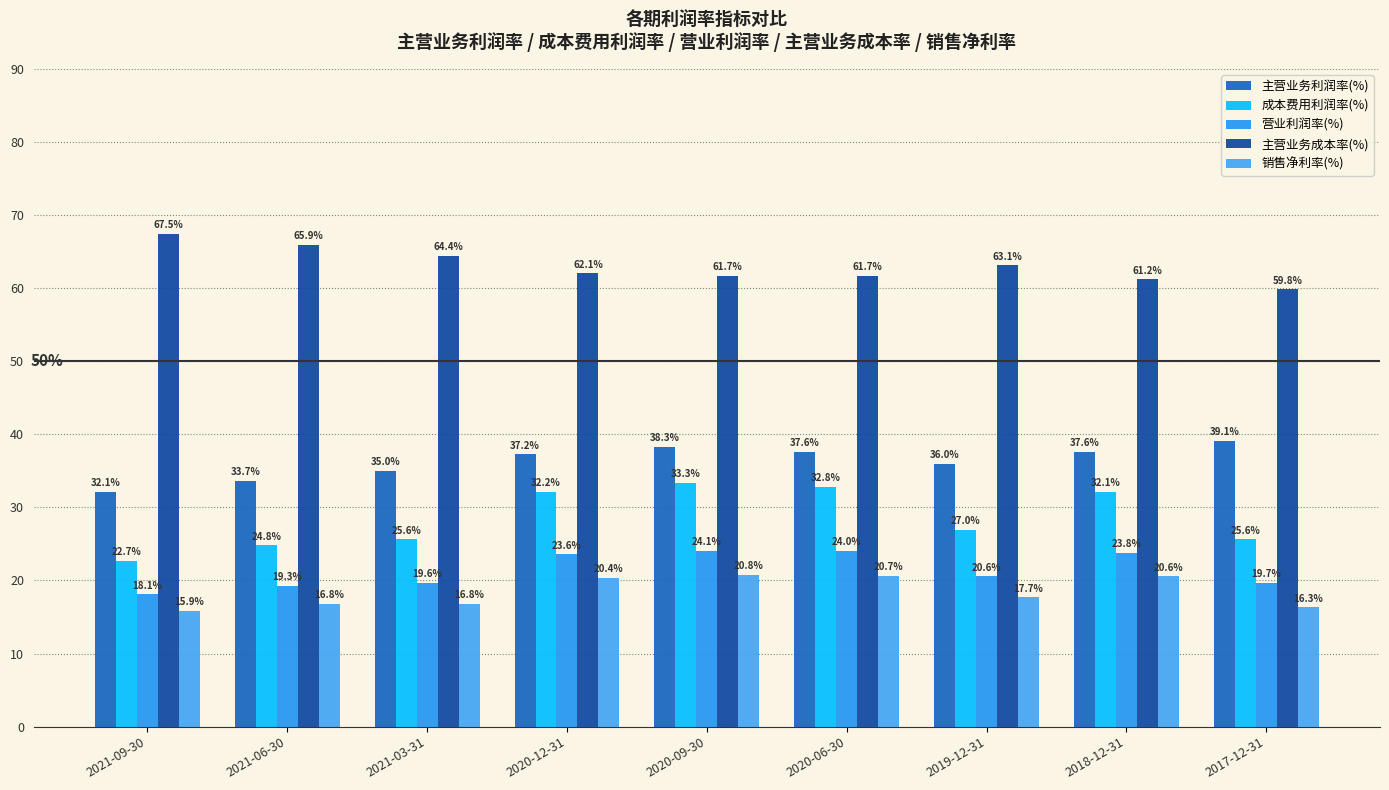

Reading right to left, extract all data points from this chart.

主营业务利润率(%): 39.1	37.6	36.0	37.6	38.3	37.2	35.0	33.7	32.1
成本费用利润率(%): 25.6	32.1	27.0	32.8	33.3	32.2	25.6	24.8	22.7
营业利润率(%): 19.7	23.8	20.6	24.0	24.1	23.6	19.6	19.3	18.1
主营业务成本率(%): 59.8	61.2	63.1	61.7	61.7	62.1	64.4	65.9	67.5
销售净利率(%): 16.3	20.6	17.7	20.7	20.8	20.4	16.8	16.8	15.9